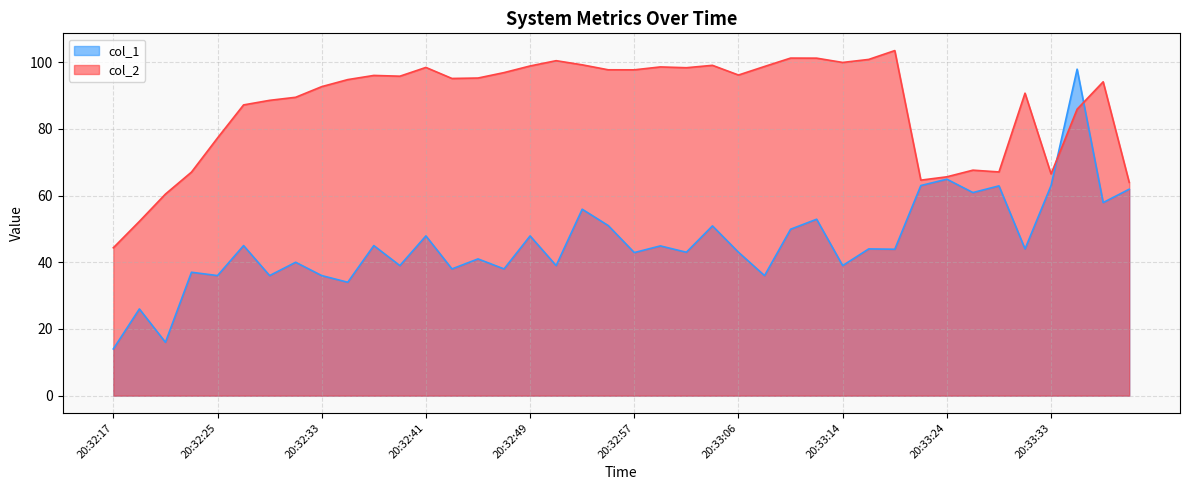

How many interior local peaks does the col_1 series have?

16